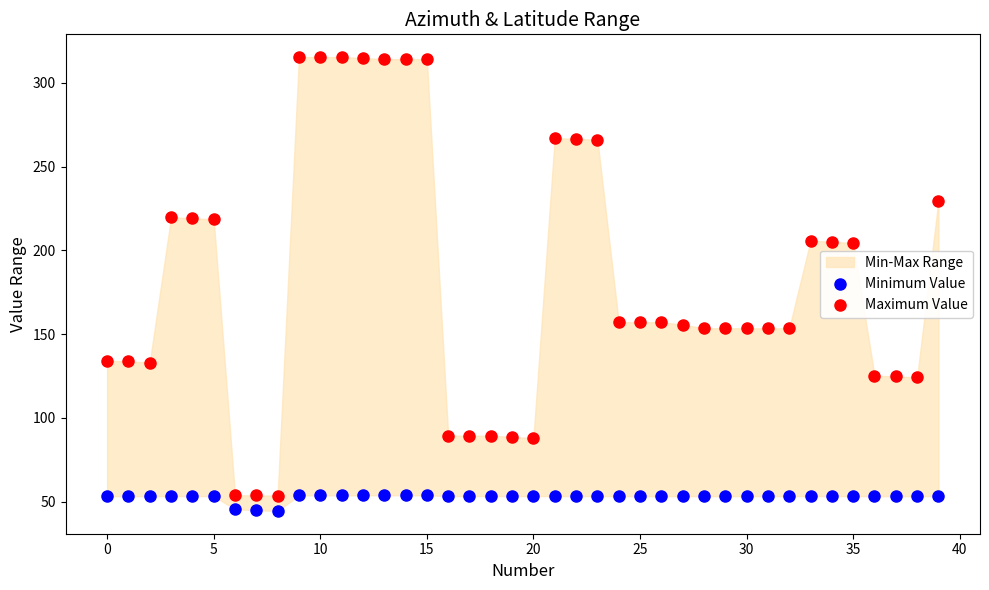

Which series has the largest Y range (max minus min)?

Maximum Value